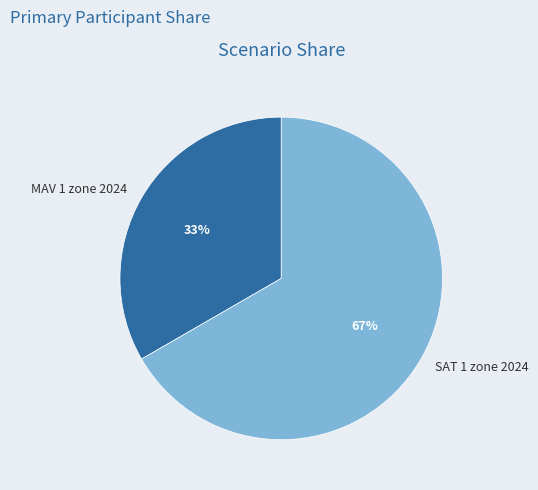

Which slice represents more than half of the pie?

SAT 1 zone 2024